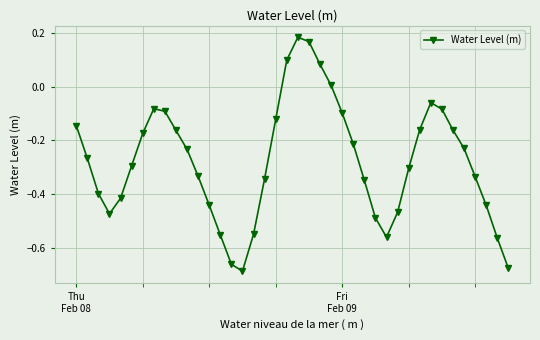

What is the sum of all values?

-11.1